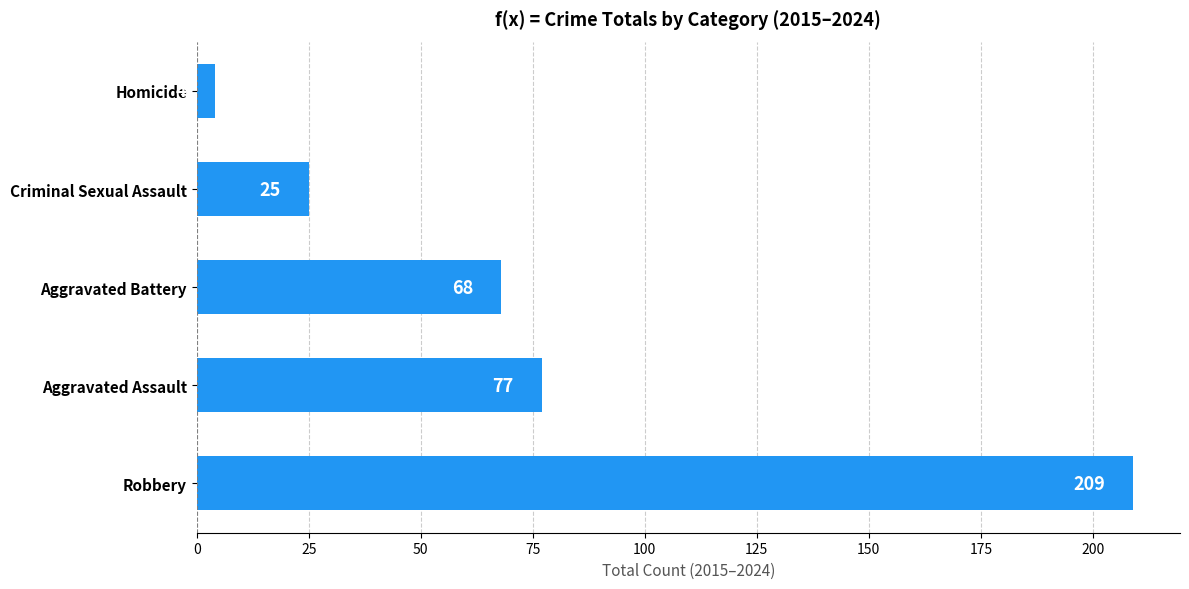

What is the difference between the maximum and minimum values?

205